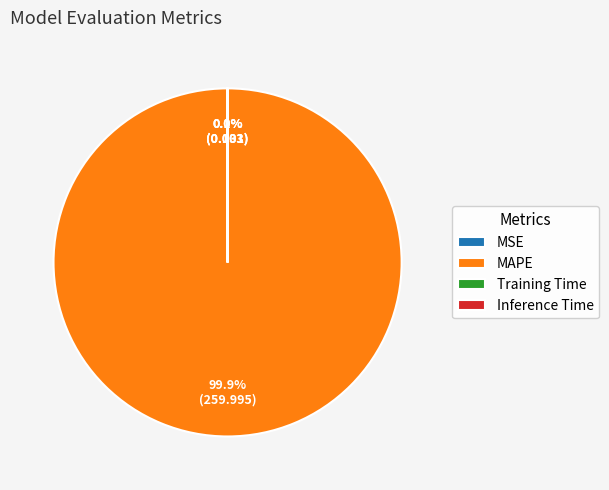

Which category has the biggest portion of the pie?

MAPE